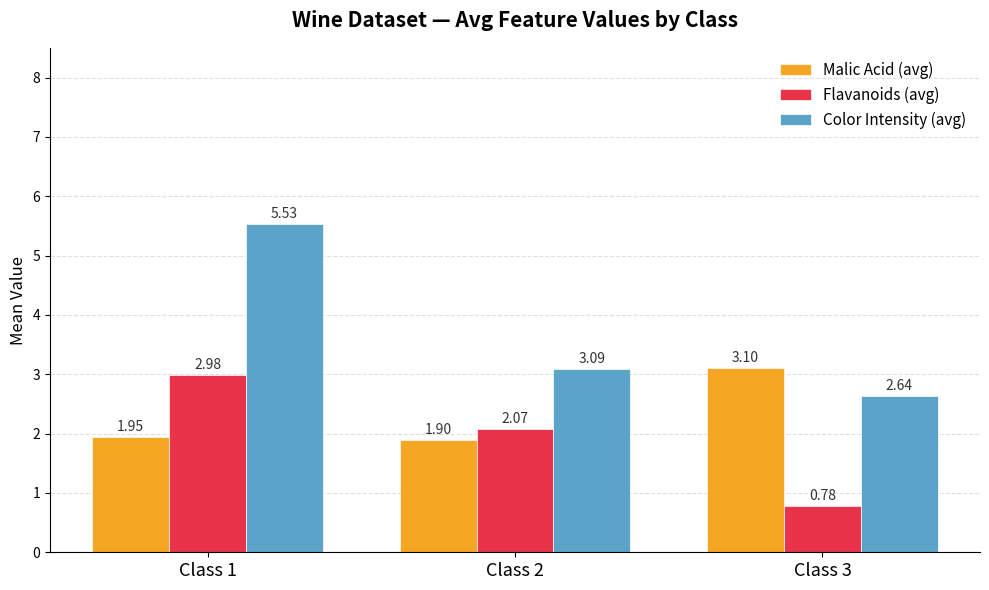

Which series has the largest range (max minus min)?

Color Intensity (avg)